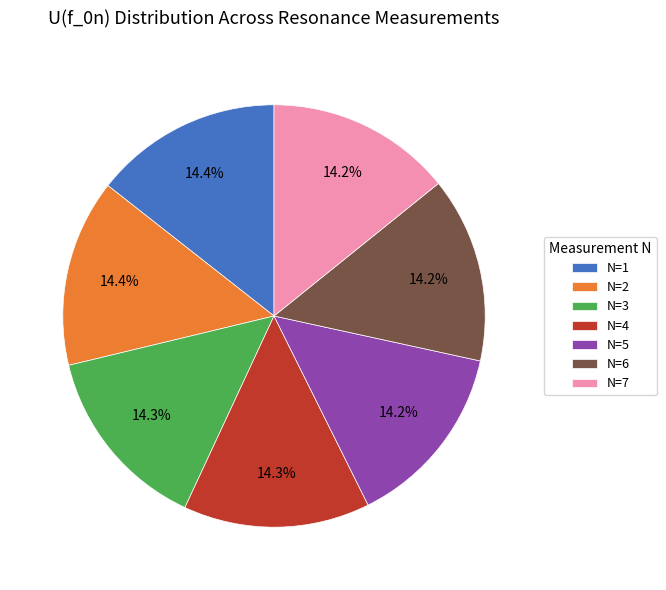

How much of the chart is everything except N=3?

85.7%